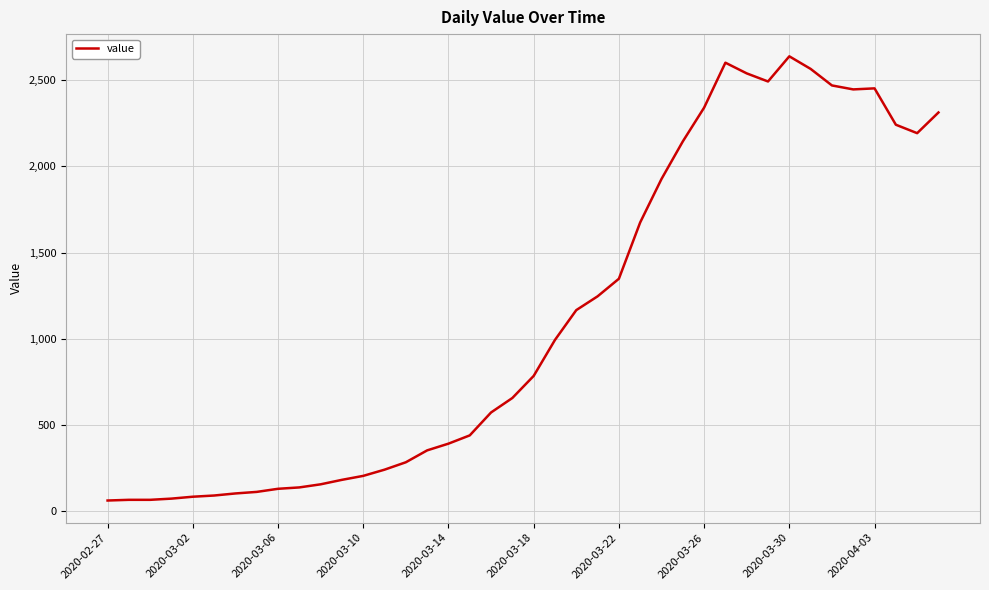

What is the maximum value shown in the chart?

2639